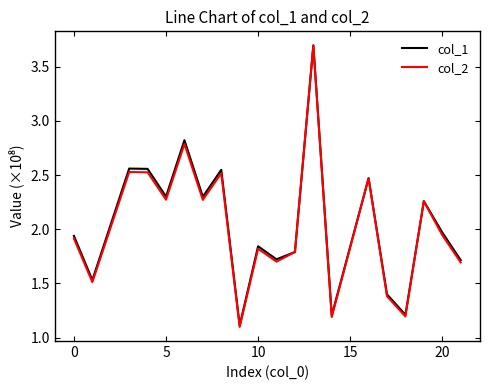

Which series has the widest spread of values?

col_2